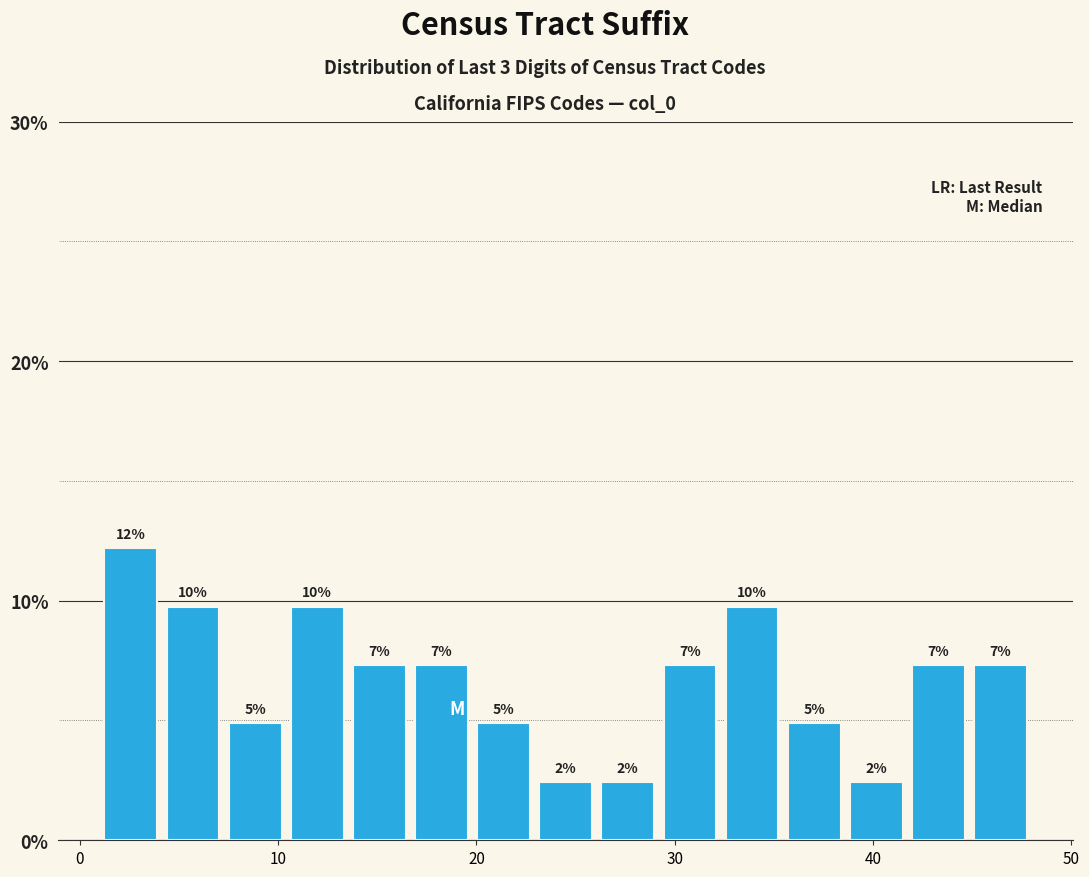

Around what value on the x-axis is the tallest bar? Give the approximate position of its centre, as read against the axis.

3